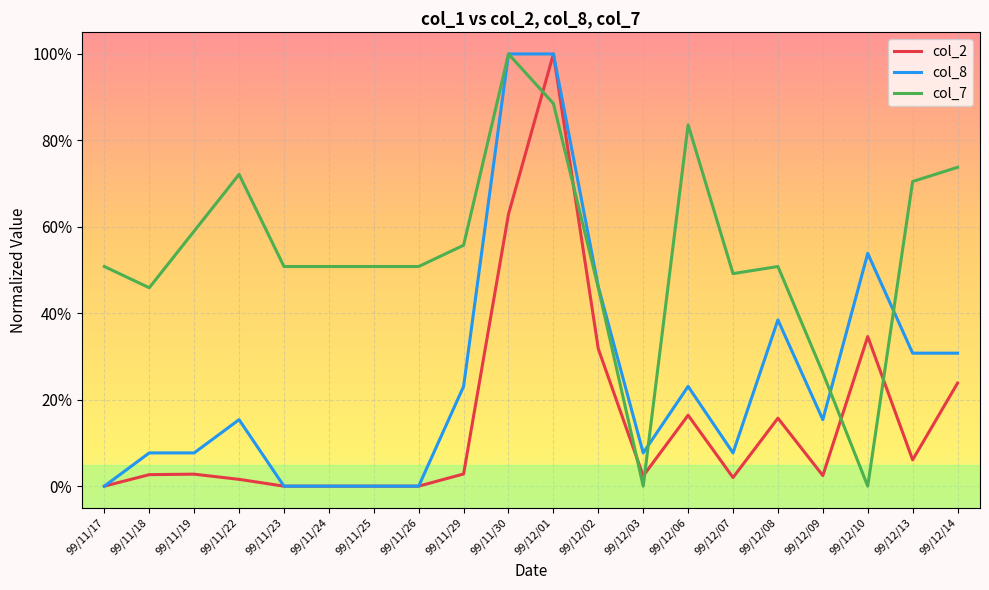

What are all the series names shown in the legend?

col_2, col_8, col_7